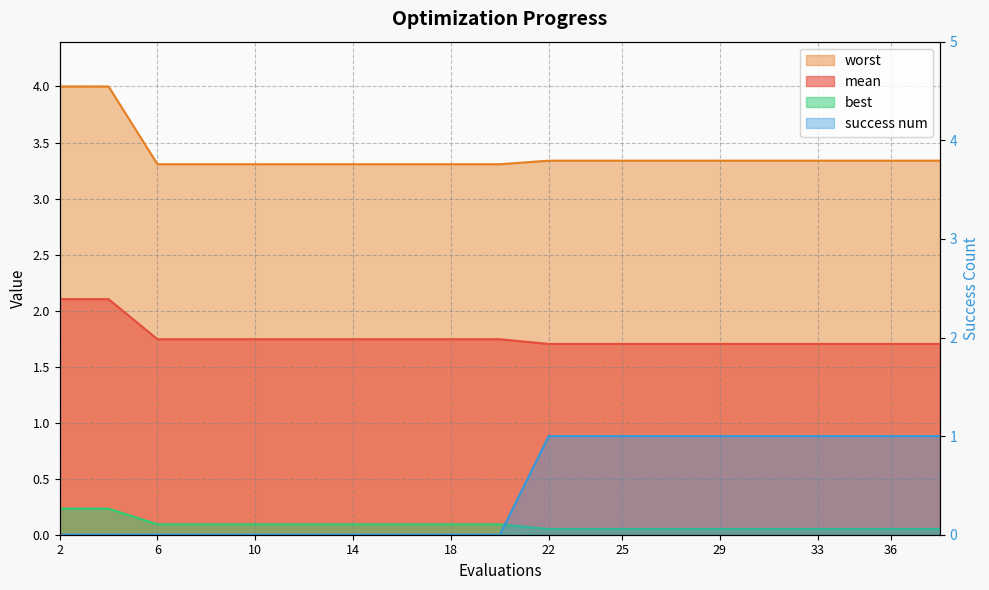

Between 4 and 34, which series saw the biggest shift?

success num